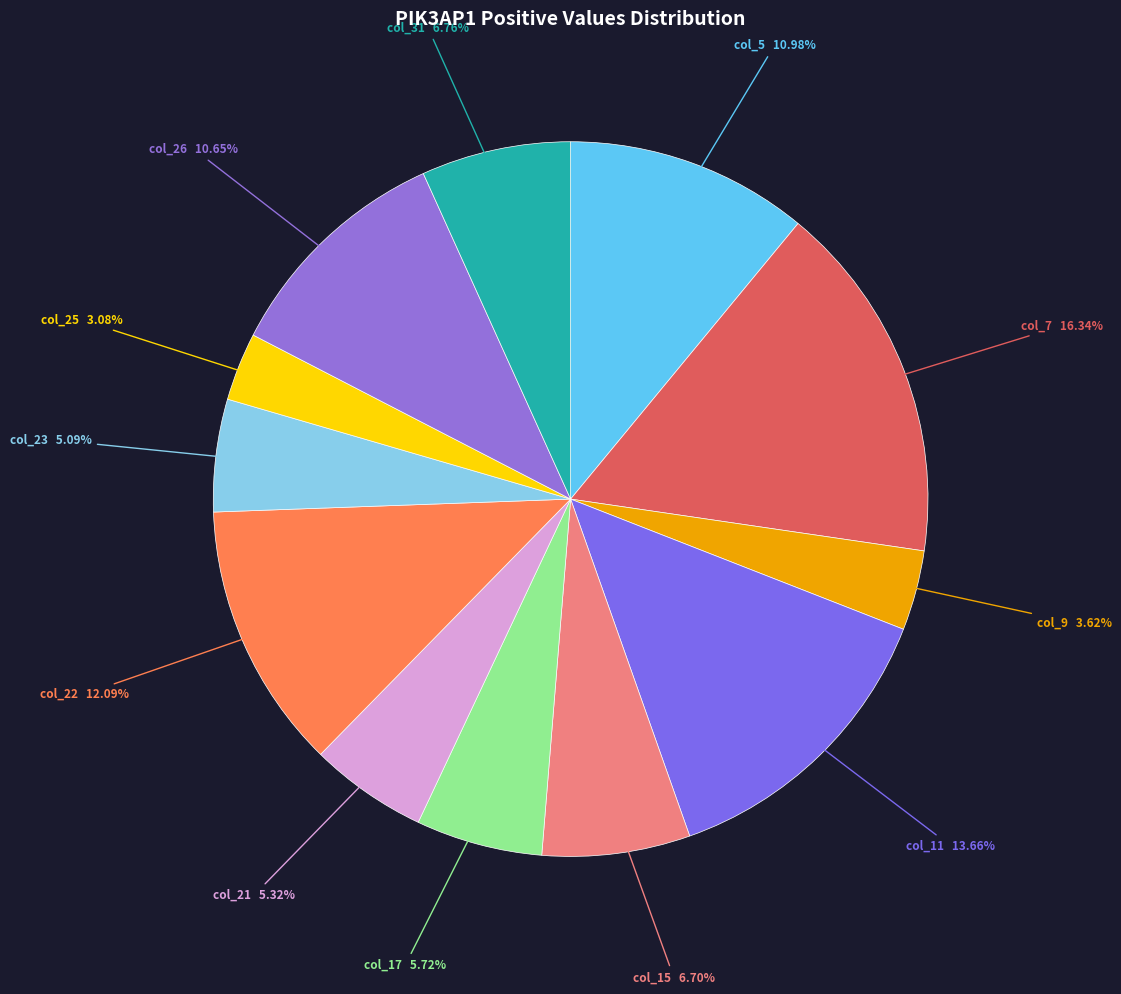

Which category has the biggest portion of the pie?

col_7